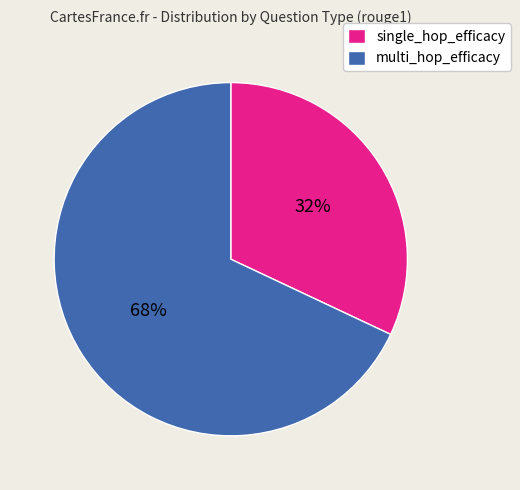

What percentage is the single_hop_efficacy slice, to the nearest percent?

32%